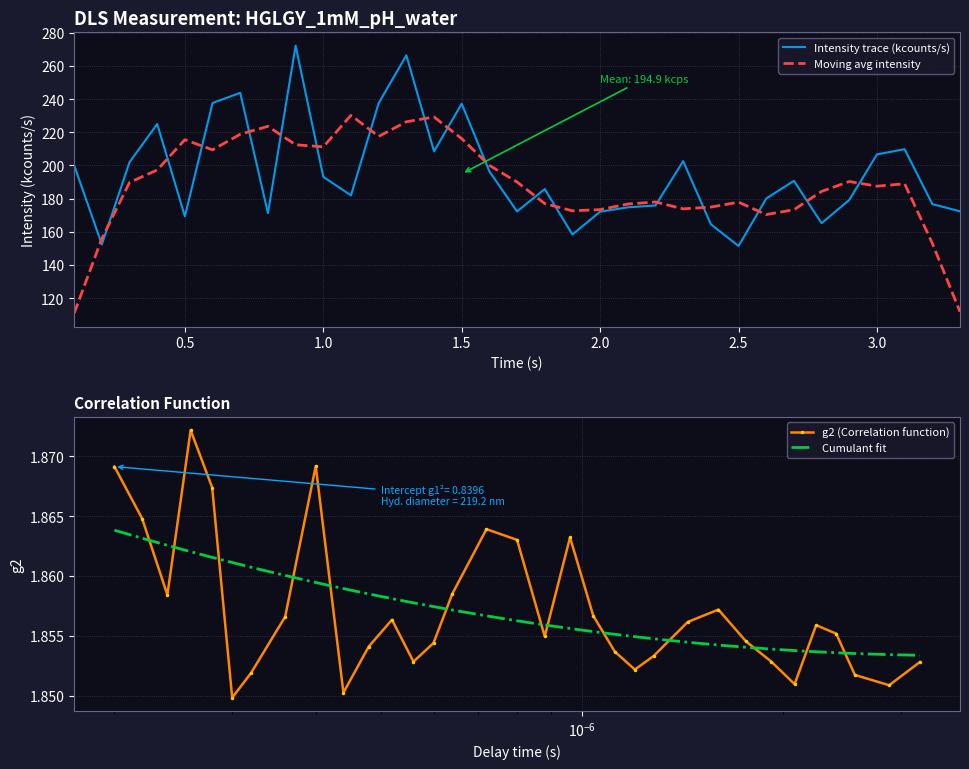

What is the maximum value for Moving avg intensity?

230.2